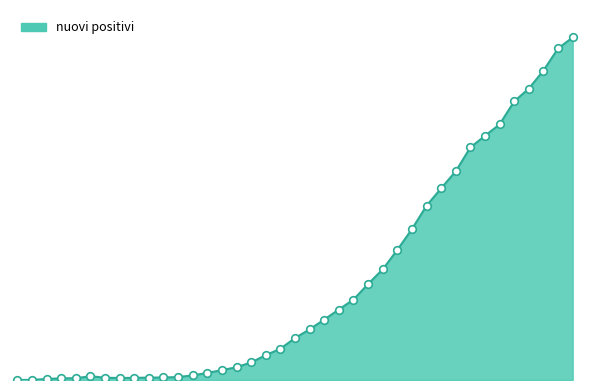

Is this an area chart (filled region under the line)?

Yes